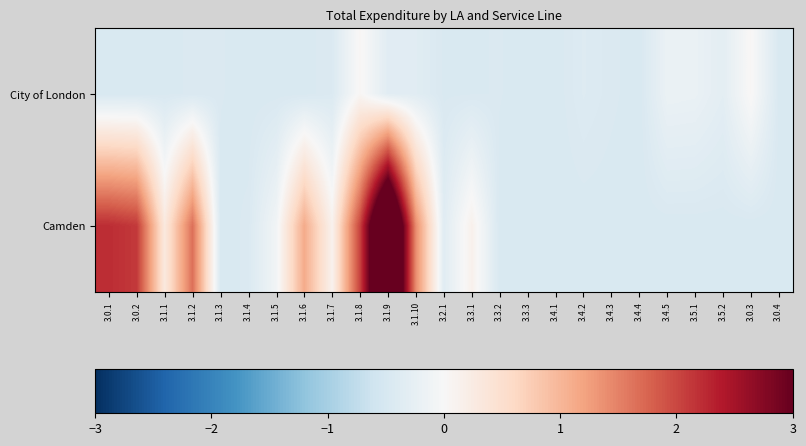

How many distinct data groups are displayed?

2